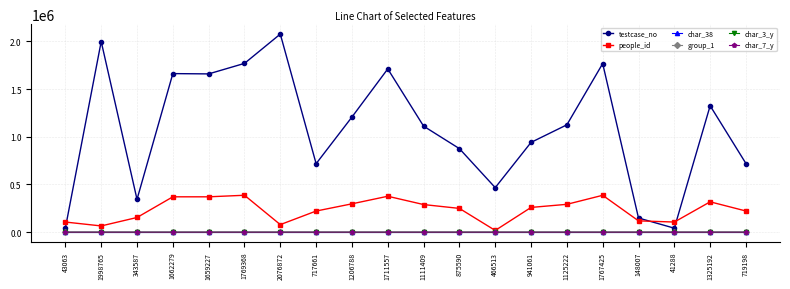

Which series has the largest total across all categories?

testcase_no